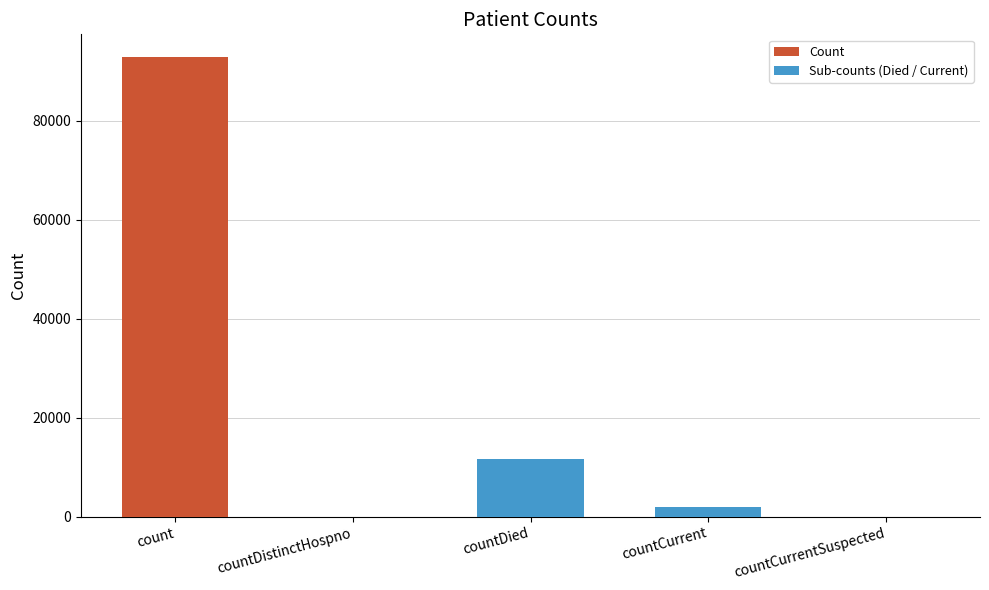

How many values are above zero?

3